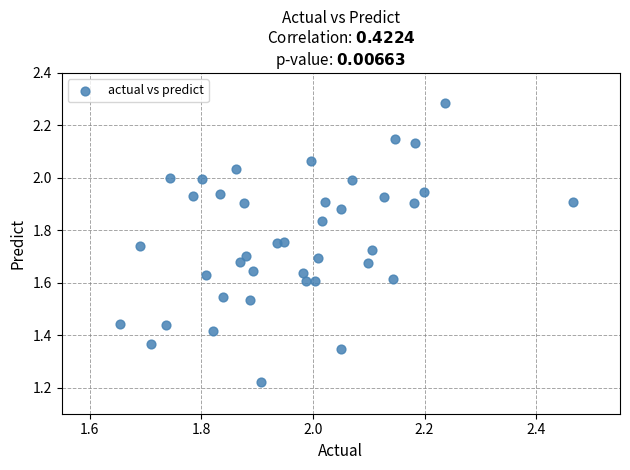

What is the range of X values (max minus min)?

0.8